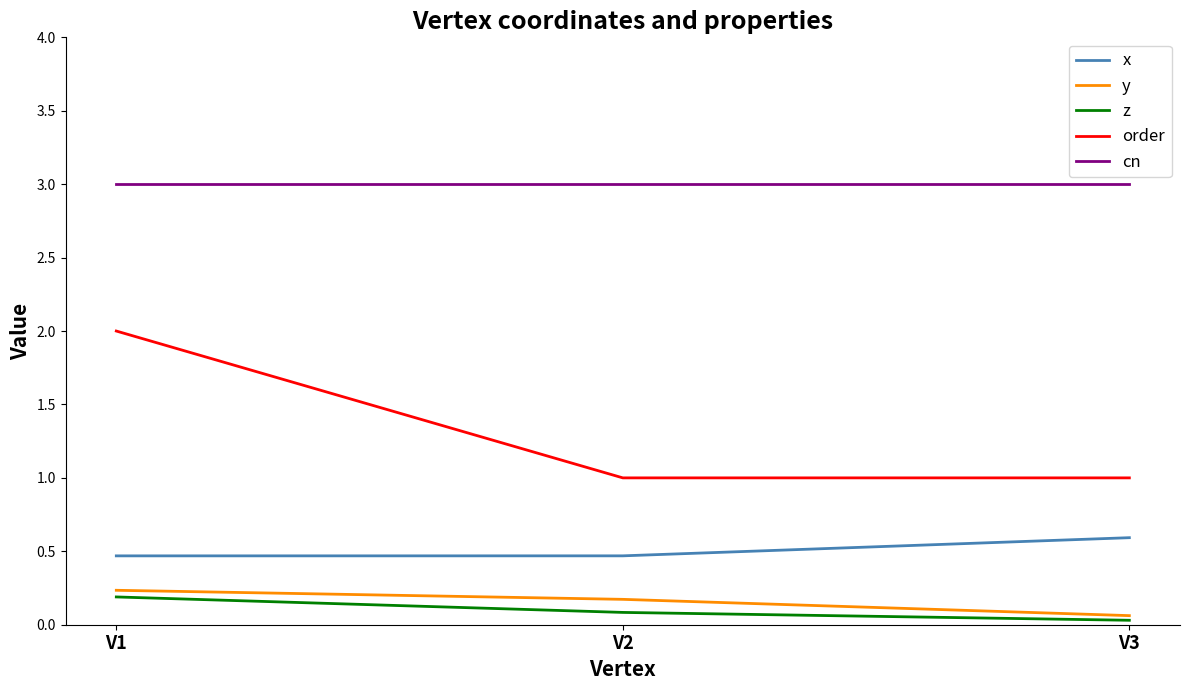

What is the difference between the maximum and minimum values in the z series?

0.2